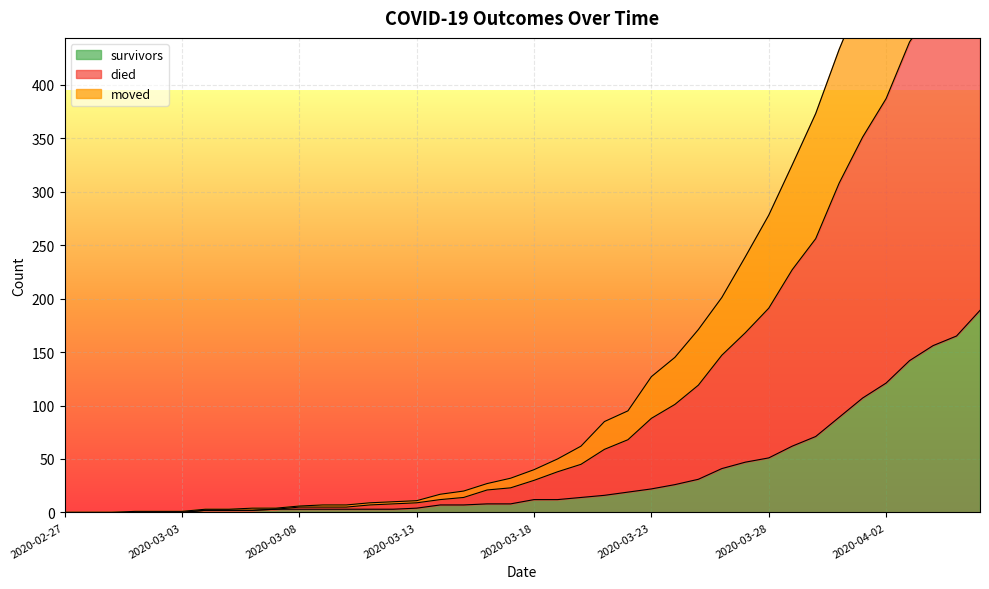

What is the difference between the maximum and minimum values in the moved series?

547